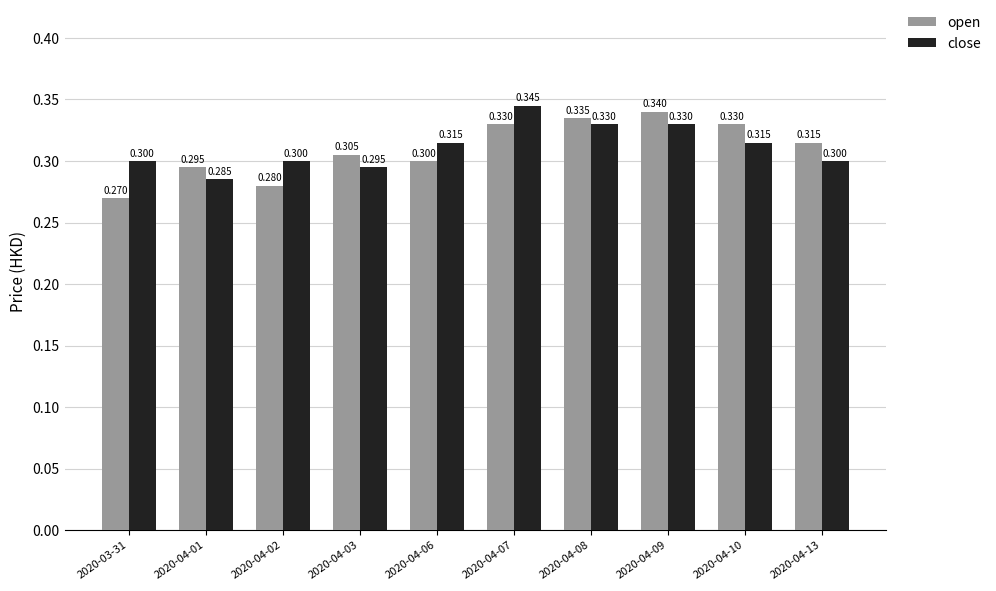

How many bars are there in total?

20